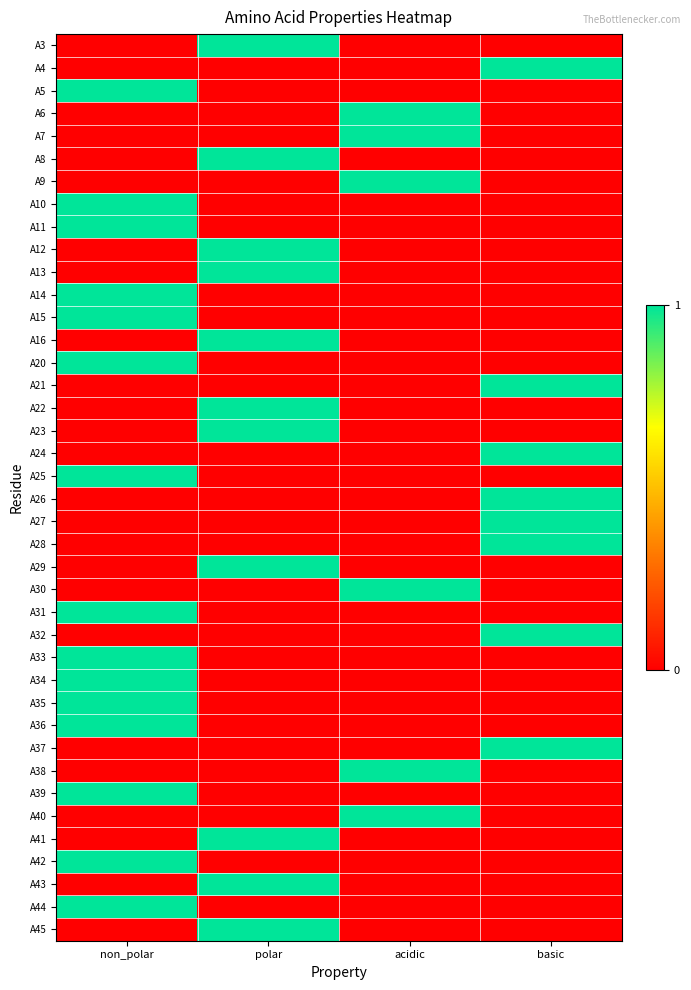

Reading right to left, list all the values displayed in this chart.

A3: basic=0	acidic=0	polar=1	non_polar=0
A4: basic=1	acidic=0	polar=0	non_polar=0
A5: basic=0	acidic=0	polar=0	non_polar=1
A6: basic=0	acidic=1	polar=0	non_polar=0
A7: basic=0	acidic=1	polar=0	non_polar=0
A8: basic=0	acidic=0	polar=1	non_polar=0
A9: basic=0	acidic=1	polar=0	non_polar=0
A10: basic=0	acidic=0	polar=0	non_polar=1
A11: basic=0	acidic=0	polar=0	non_polar=1
A12: basic=0	acidic=0	polar=1	non_polar=0
A13: basic=0	acidic=0	polar=1	non_polar=0
A14: basic=0	acidic=0	polar=0	non_polar=1
A15: basic=0	acidic=0	polar=0	non_polar=1
A16: basic=0	acidic=0	polar=1	non_polar=0
A20: basic=0	acidic=0	polar=0	non_polar=1
A21: basic=1	acidic=0	polar=0	non_polar=0
A22: basic=0	acidic=0	polar=1	non_polar=0
A23: basic=0	acidic=0	polar=1	non_polar=0
A24: basic=1	acidic=0	polar=0	non_polar=0
A25: basic=0	acidic=0	polar=0	non_polar=1
A26: basic=1	acidic=0	polar=0	non_polar=0
A27: basic=1	acidic=0	polar=0	non_polar=0
A28: basic=1	acidic=0	polar=0	non_polar=0
A29: basic=0	acidic=0	polar=1	non_polar=0
A30: basic=0	acidic=1	polar=0	non_polar=0
A31: basic=0	acidic=0	polar=0	non_polar=1
A32: basic=1	acidic=0	polar=0	non_polar=0
A33: basic=0	acidic=0	polar=0	non_polar=1
A34: basic=0	acidic=0	polar=0	non_polar=1
A35: basic=0	acidic=0	polar=0	non_polar=1
A36: basic=0	acidic=0	polar=0	non_polar=1
A37: basic=1	acidic=0	polar=0	non_polar=0
A38: basic=0	acidic=1	polar=0	non_polar=0
A39: basic=0	acidic=0	polar=0	non_polar=1
A40: basic=0	acidic=1	polar=0	non_polar=0
A41: basic=0	acidic=0	polar=1	non_polar=0
A42: basic=0	acidic=0	polar=0	non_polar=1
A43: basic=0	acidic=0	polar=1	non_polar=0
A44: basic=0	acidic=0	polar=0	non_polar=1
A45: basic=0	acidic=0	polar=1	non_polar=0